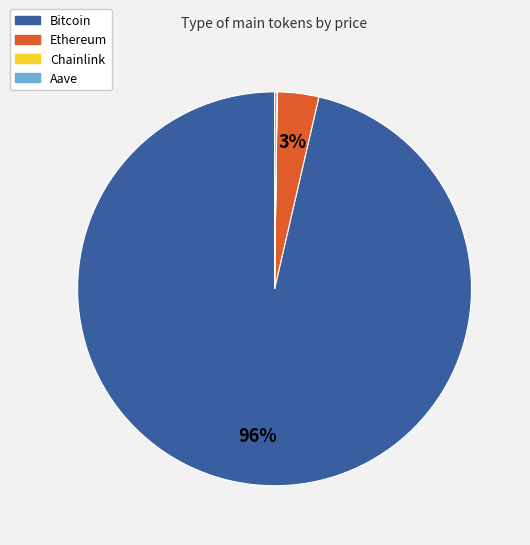

Which slice is the largest?

Bitcoin